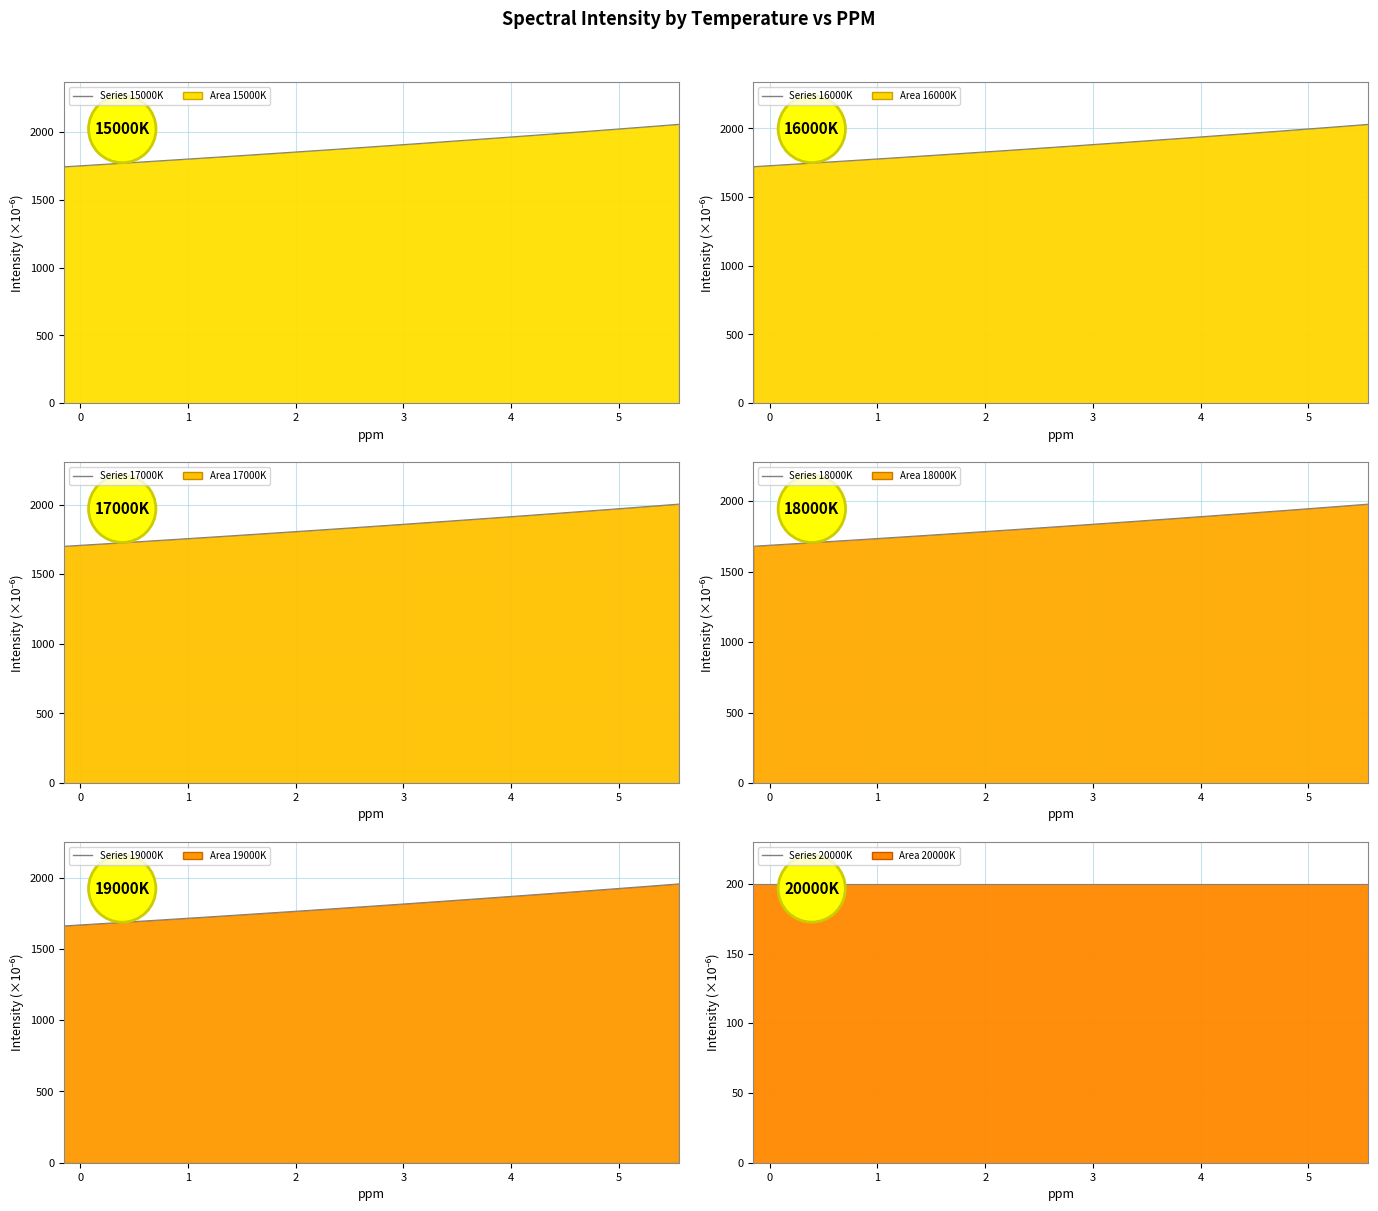

What is the maximum value shown in the chart?

2058.5